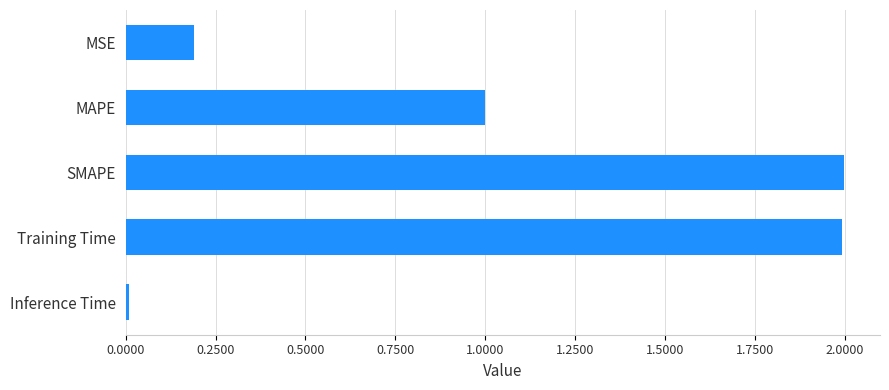

What is the difference between the maximum and minimum values?

2.0